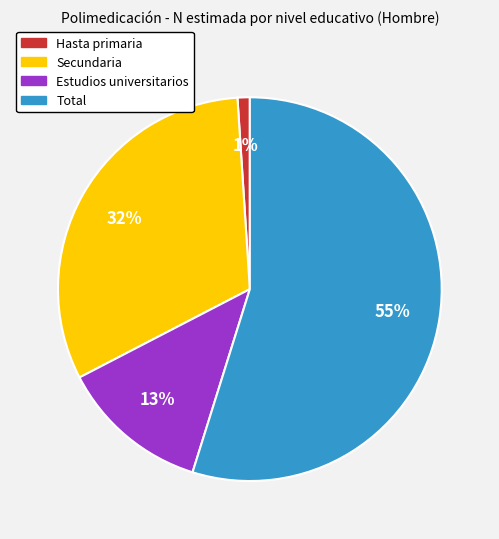

Which slice is the largest?

Total